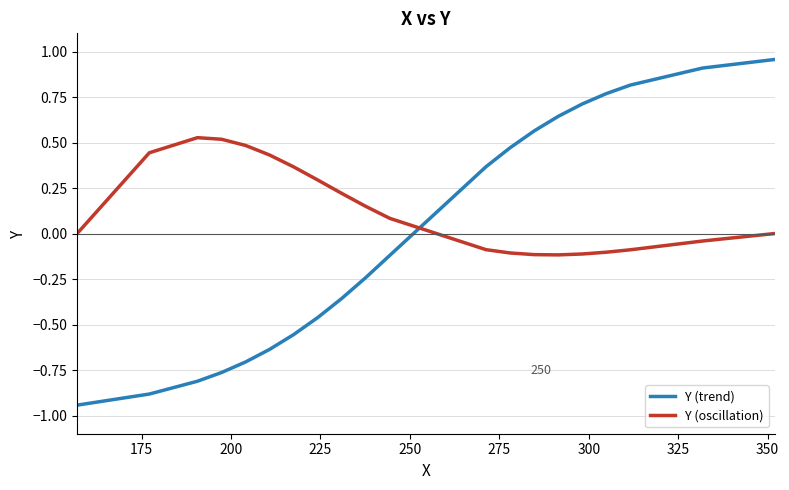

After their last crossing, which series has the higher values: Y (trend) or Y (oscillation)?

Y (trend)